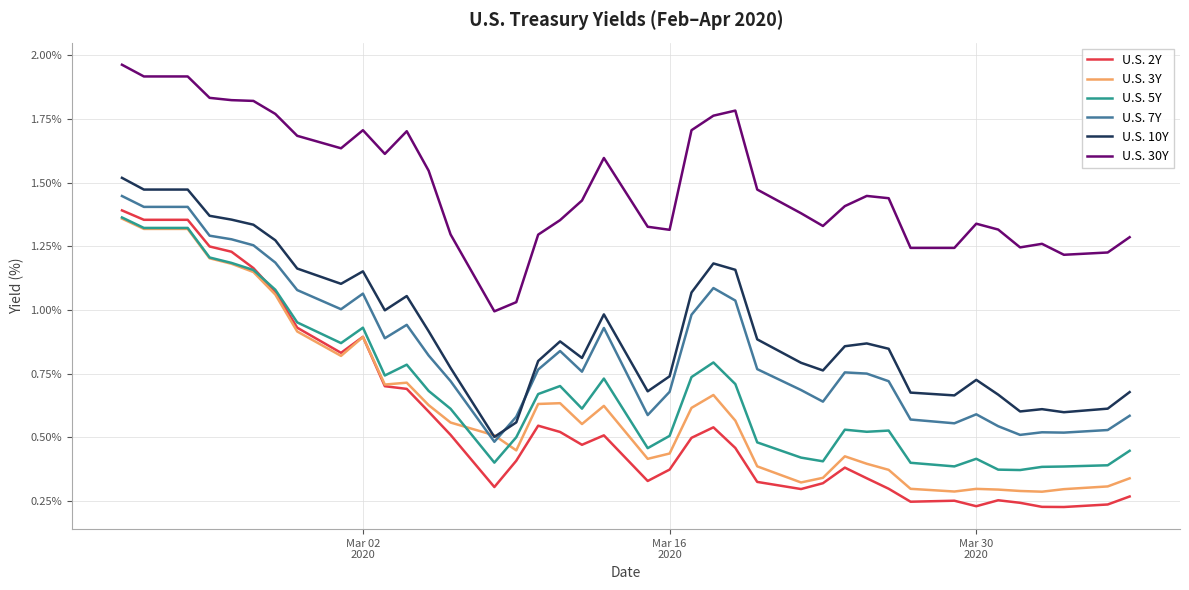

True or false: U.S. 2Y and U.S. 10Y intersect in this chart.

False